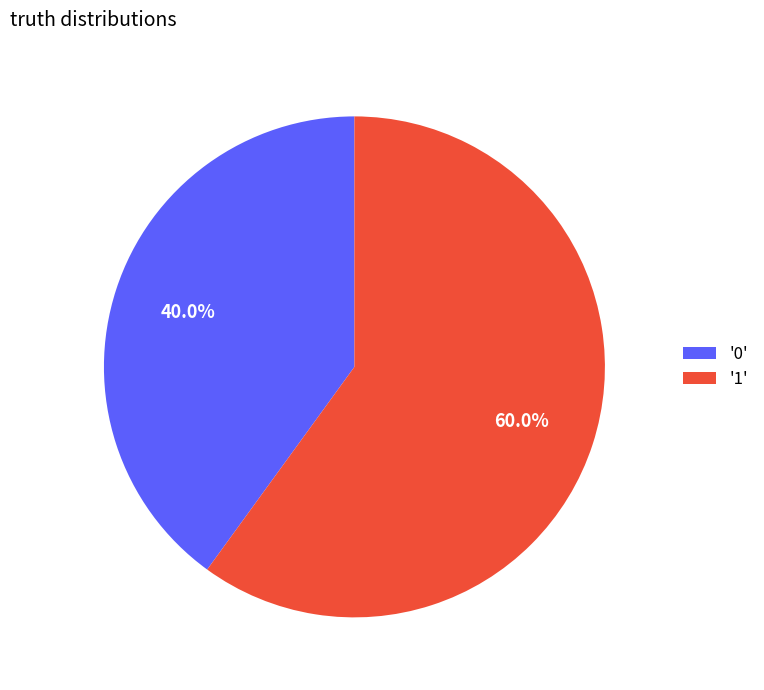

Is there a majority slice in this chart?

Yes